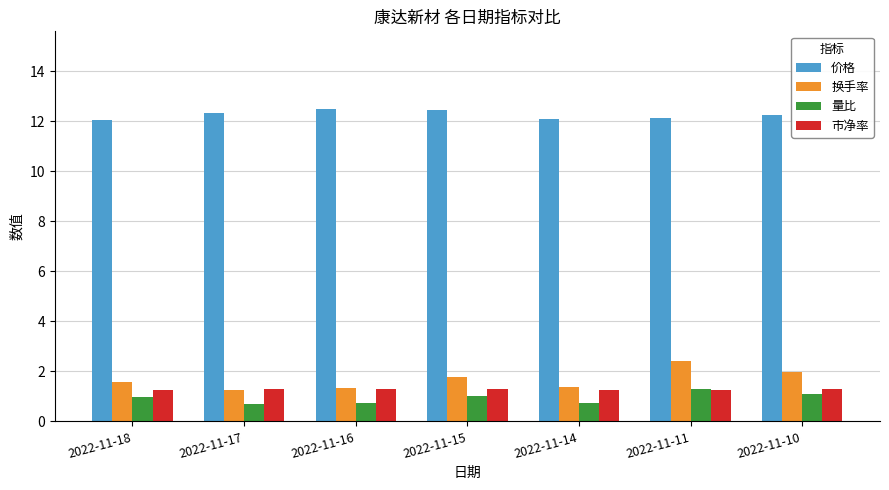

What value does the 换手率 series have at 2022-11-15?

1.8